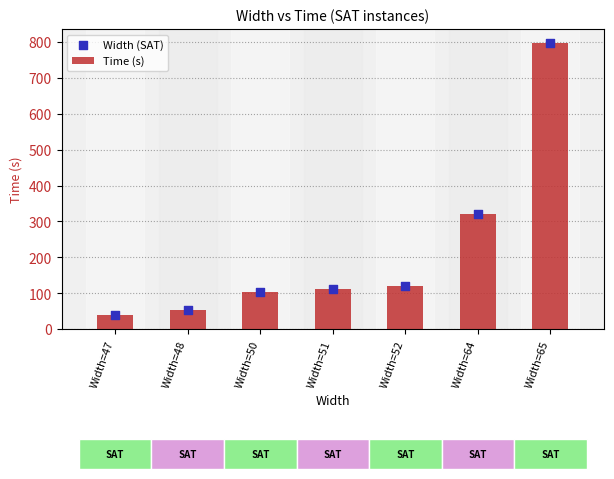

What are all the series names shown in the legend?

Time (s), Width (SAT)